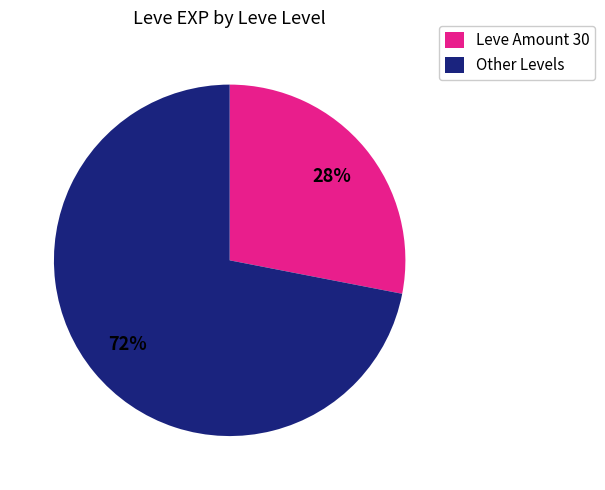

How many segments does this pie chart have?

2